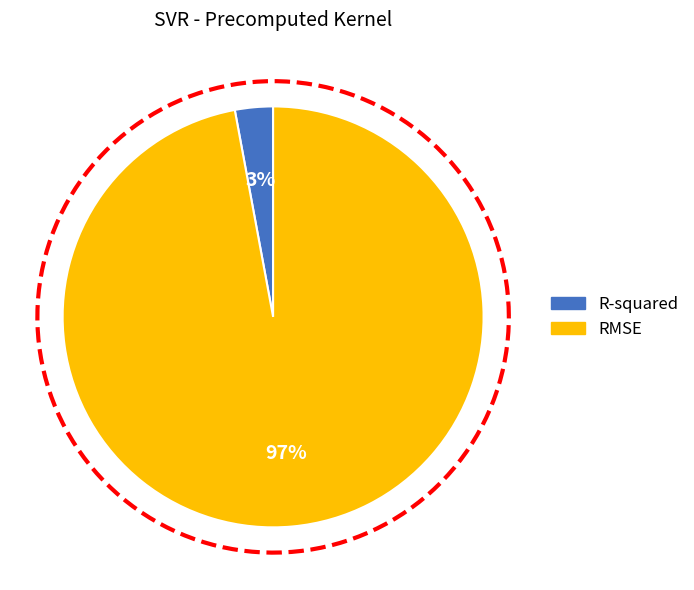

What percentage is the R-squared slice, to the nearest percent?

3%